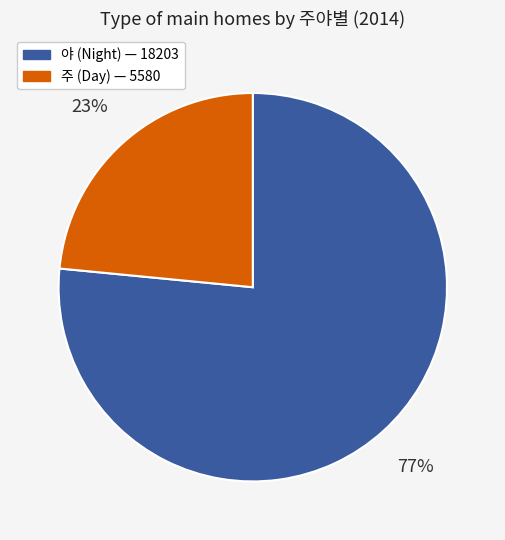

How many segments does this pie chart have?

2